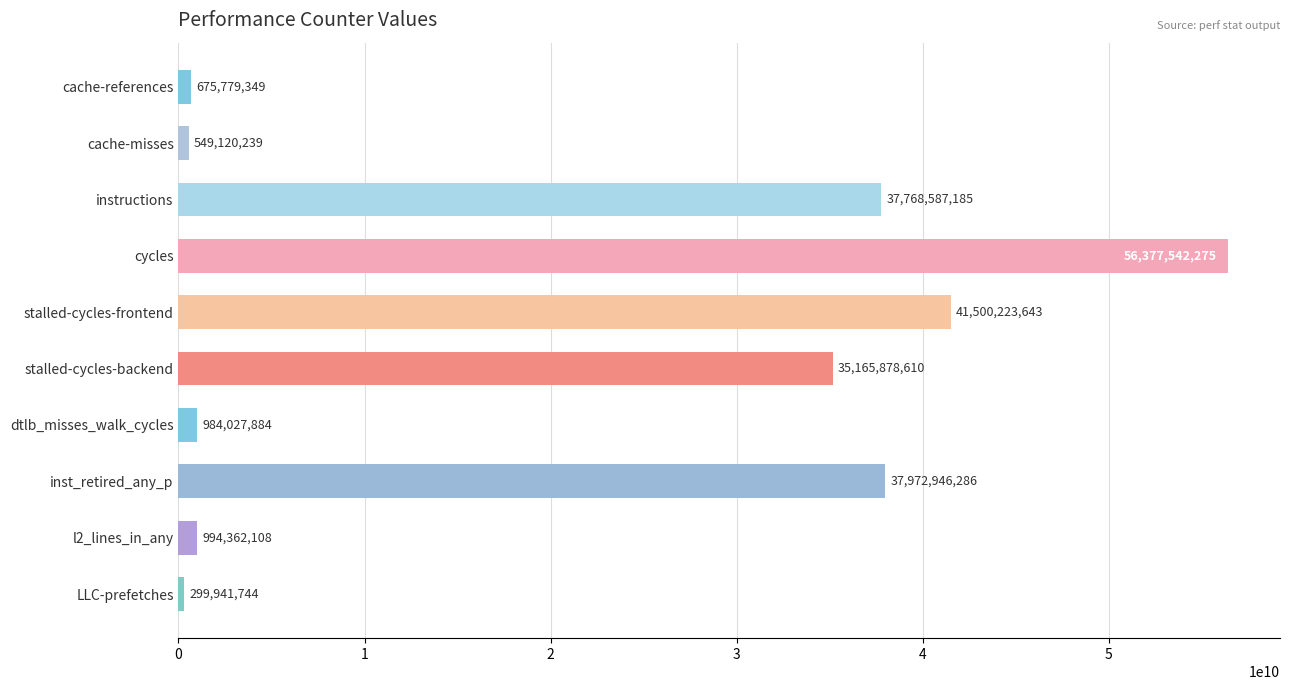

What is the sum of all values?

212288409323